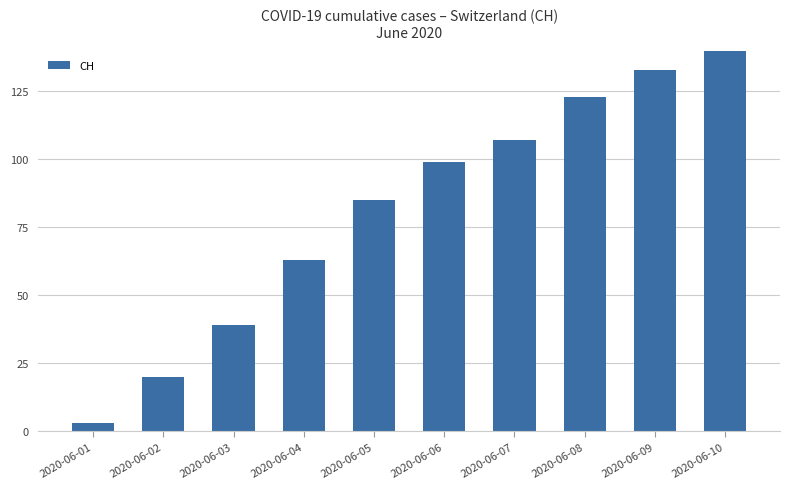

List the labels in order of value, smallest first.

2020-06-01, 2020-06-02, 2020-06-03, 2020-06-04, 2020-06-05, 2020-06-06, 2020-06-07, 2020-06-08, 2020-06-09, 2020-06-10